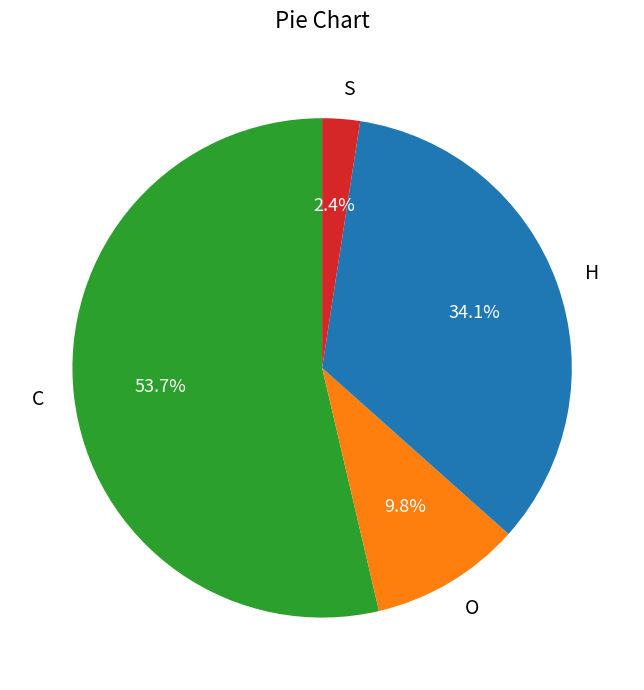

Which category has the smallest portion of the pie?

S